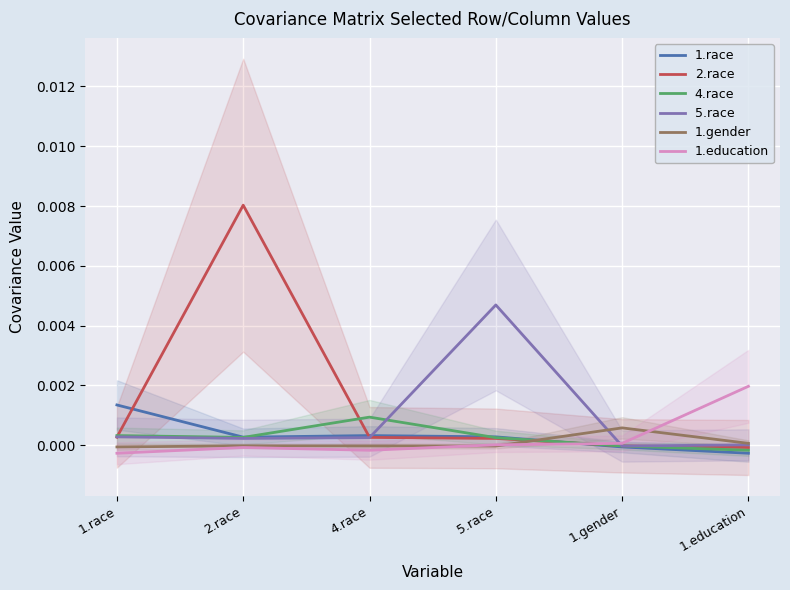

At how many categories does at least one series exceed 0?

6